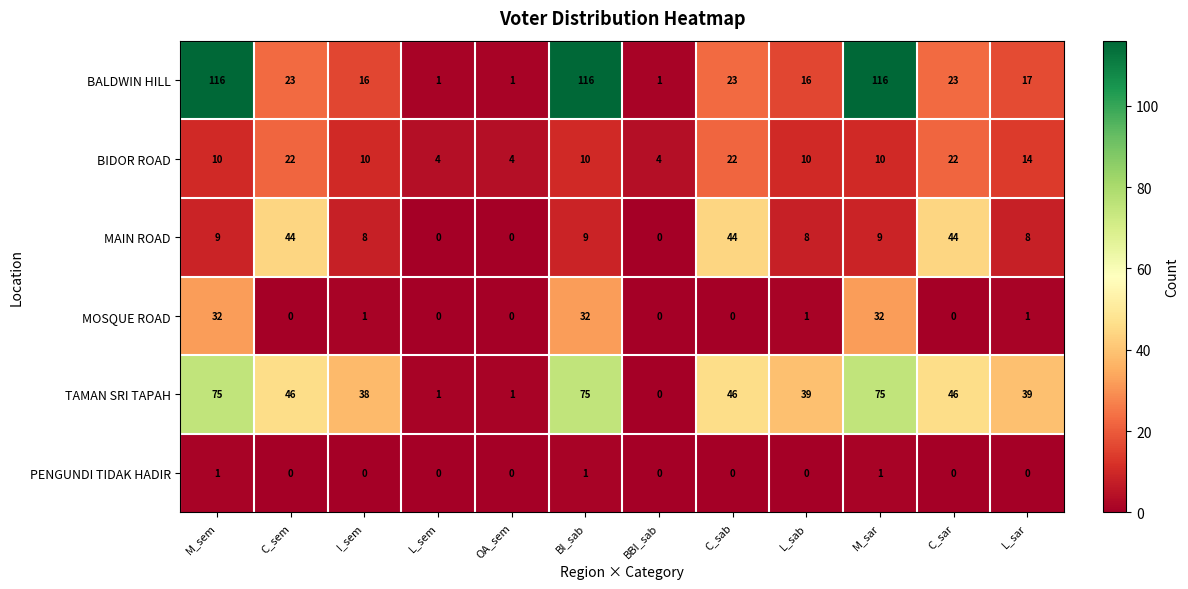

What is the spread (max minus min) of values at M_sar?

115